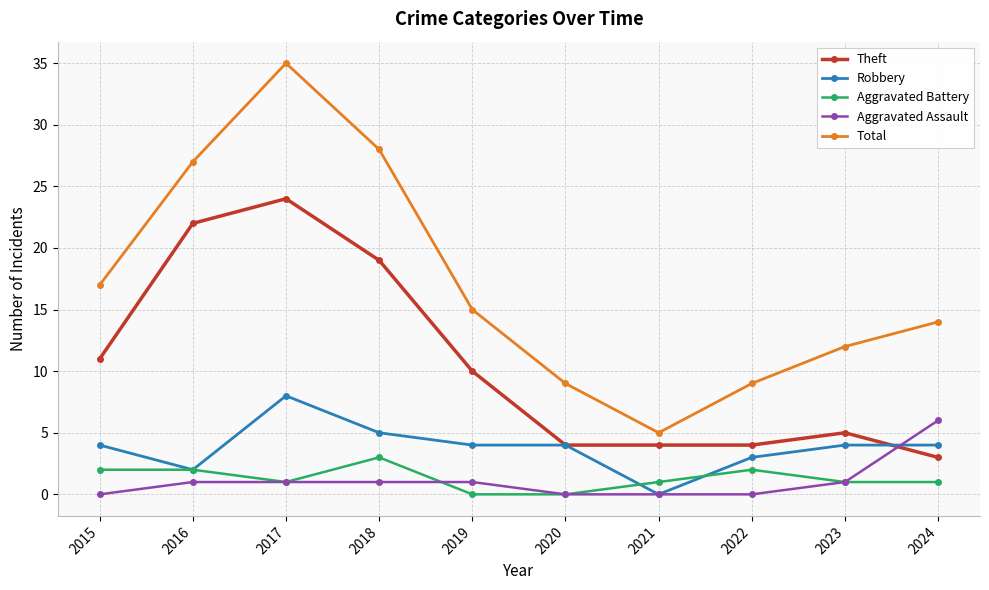

Rank the series at 2024 from highest to lowest value.

Total, Aggravated Assault, Robbery, Theft, Aggravated Battery